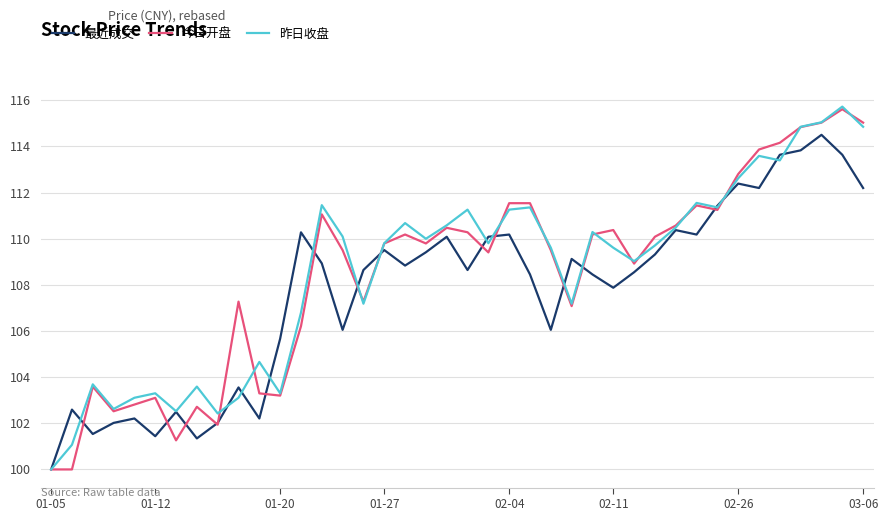

Reading left to right, extract all data points from this chart.

最近成交: 100.0	102.6	101.5	102.0	102.2	101.4	102.5	101.3	102.0	103.6	102.2	105.7	110.3	108.9	106.1	108.6	109.5	108.8	109.4	110.1	108.6	110.1	110.2	108.5	106.1	109.1	108.5	107.9	108.5	109.3	110.4	110.2	111.4	112.4	112.2	113.6	113.8	114.5	113.6	112.2
今日开盘: 100.0	100.0	103.6	102.5	102.8	103.1	101.3	102.7	101.9	107.3	103.3	103.2	106.2	111.1	109.5	107.3	109.8	110.2	109.8	110.5	110.3	109.4	111.5	111.5	109.5	107.1	110.2	110.4	108.9	110.1	110.6	111.4	111.3	112.8	113.9	114.2	114.8	115.0	115.6	115.0
昨日收盘: 100.0	101.1	103.7	102.6	103.1	103.3	102.5	103.6	102.4	103.1	104.7	103.3	106.8	111.5	110.1	107.2	109.8	110.7	110.0	110.6	111.3	109.8	111.3	111.4	109.6	107.2	110.3	109.6	109.0	109.7	110.5	111.6	111.4	112.6	113.6	113.4	114.9	115.0	115.7	114.9